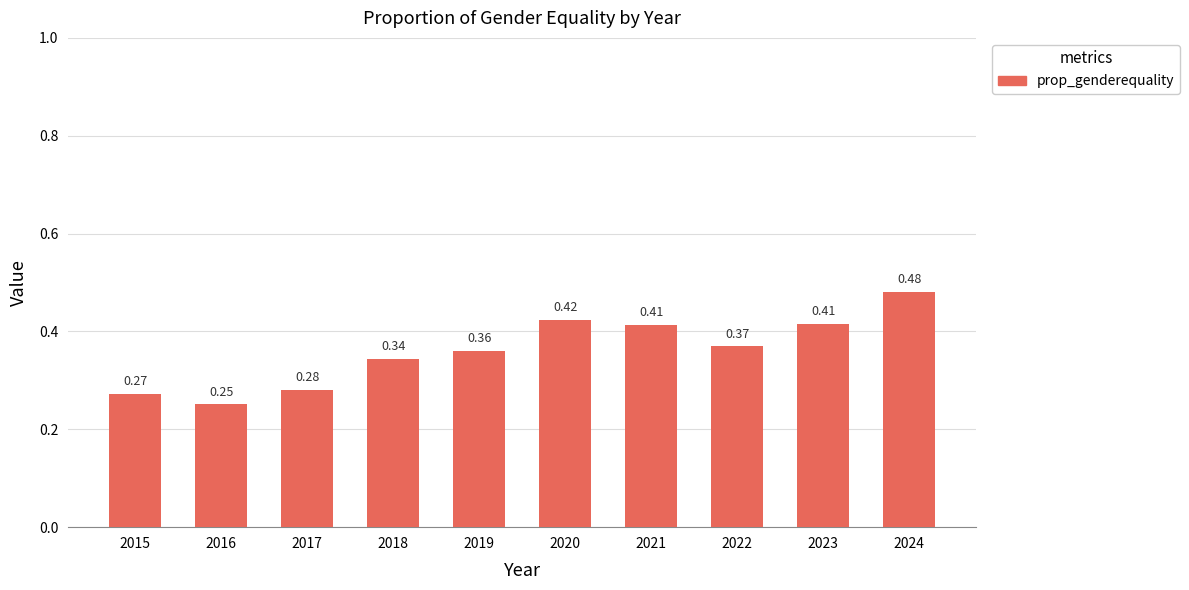

Between 2022 and 2016, which is larger?

2022